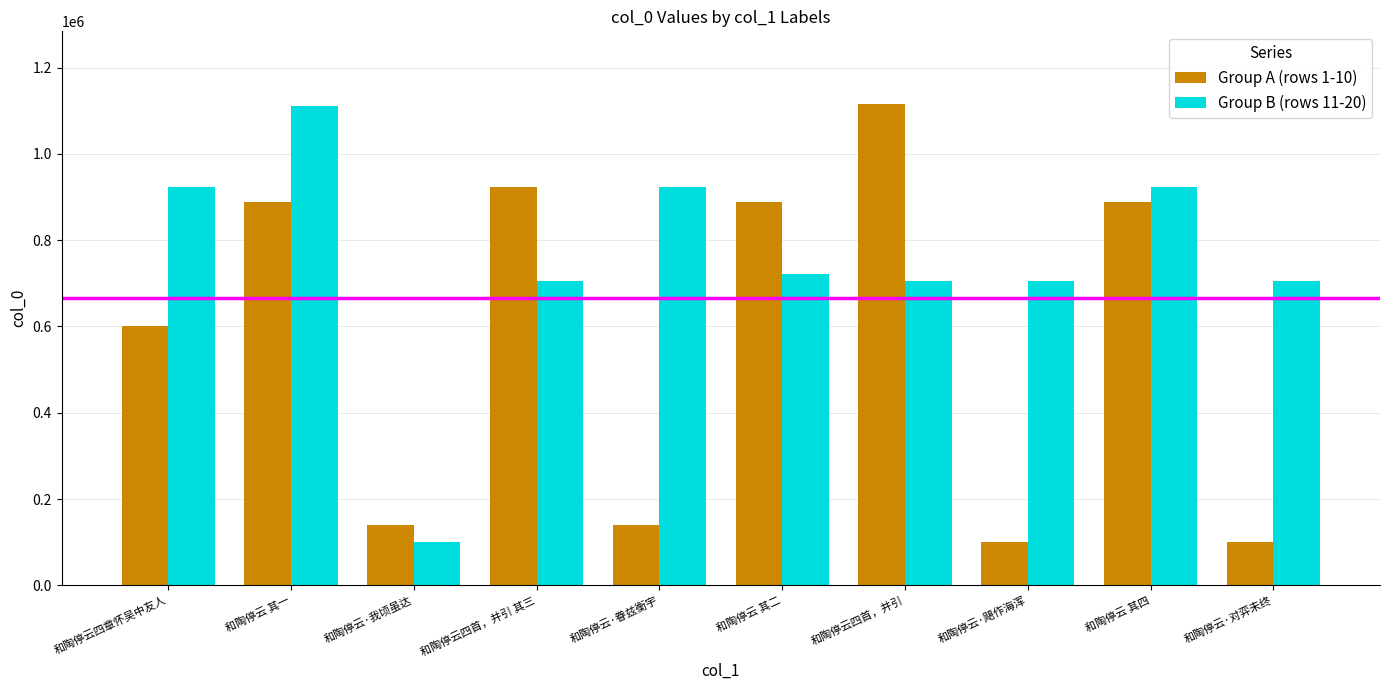

What is the minimum value shown in the chart?

99745